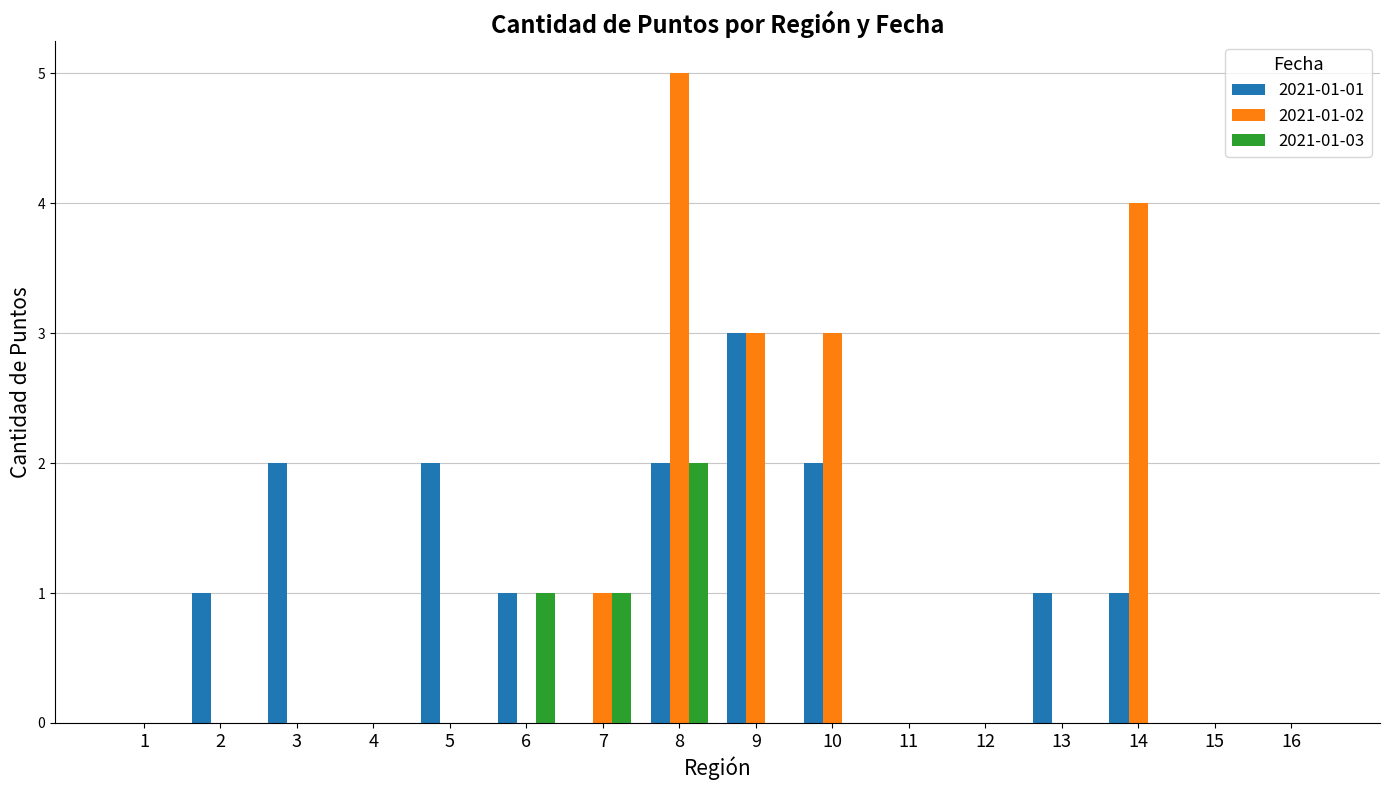

True or false: 2021-01-01 has a value of 1 at 2.

True